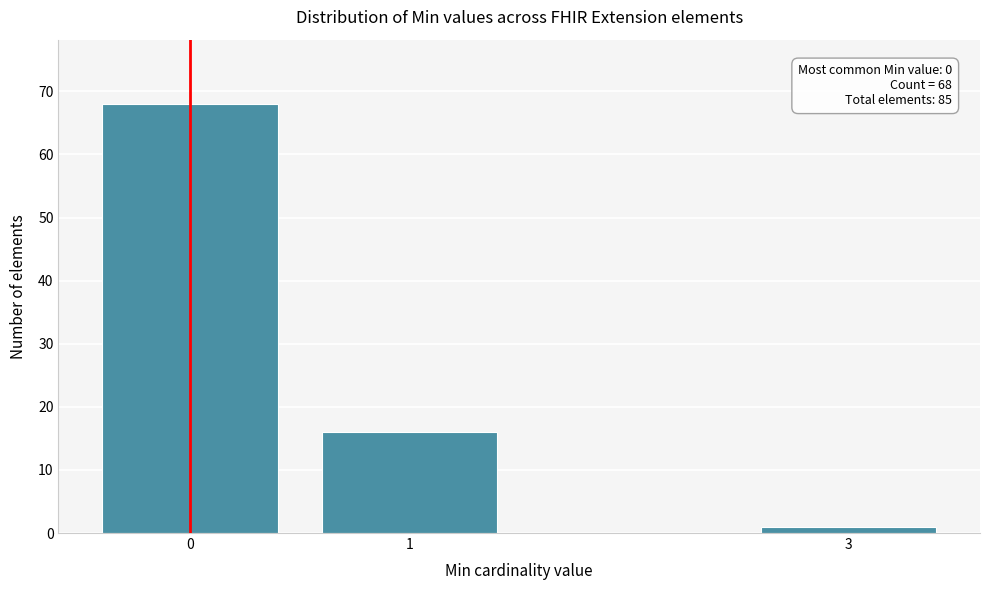

Reading right to left, list all the values displayed in this chart.

1	16	68